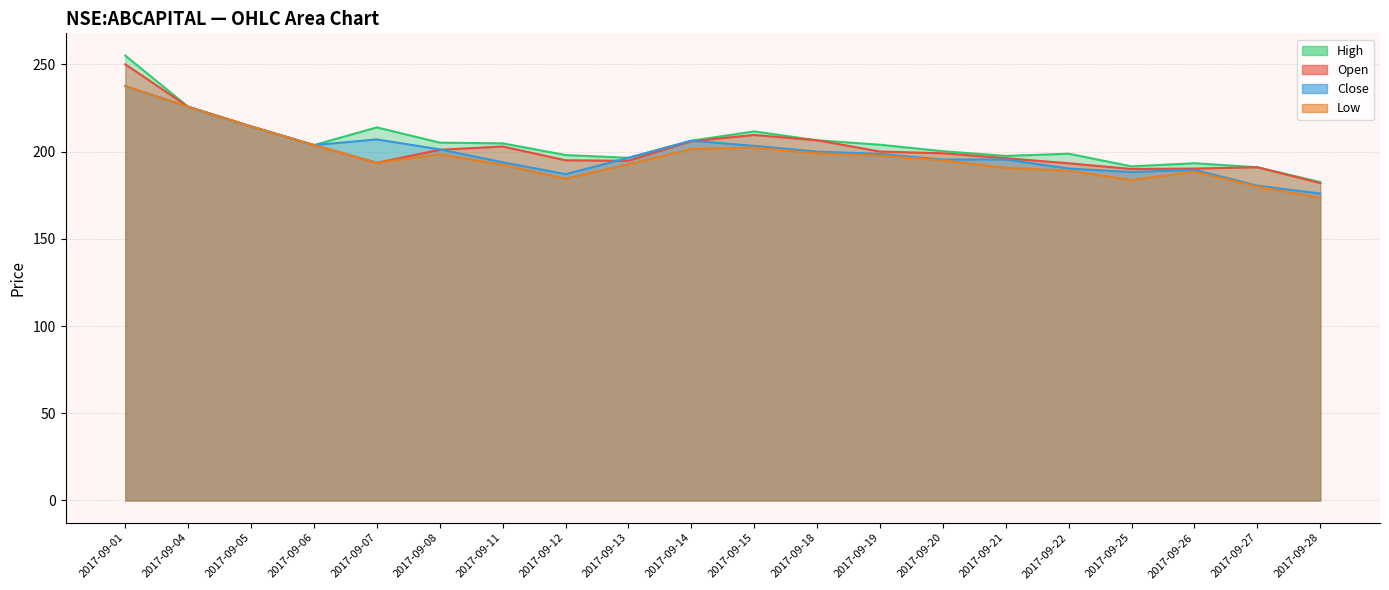

What is the difference between the high values at 2017-09-11 and 2017-09-05?

9.7